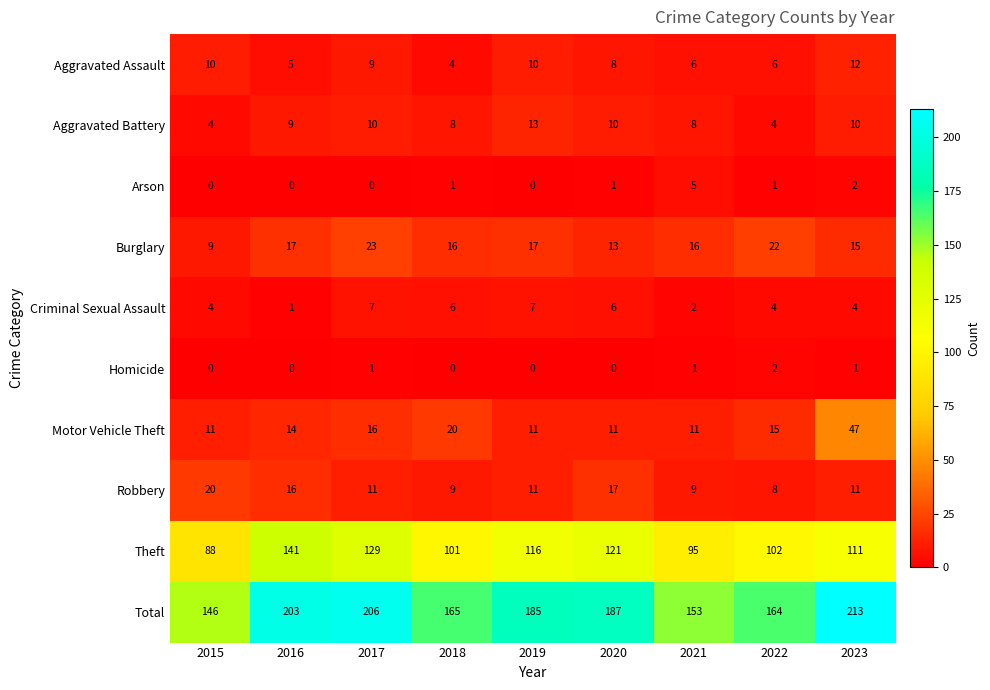

How many series are shown in this chart?

10